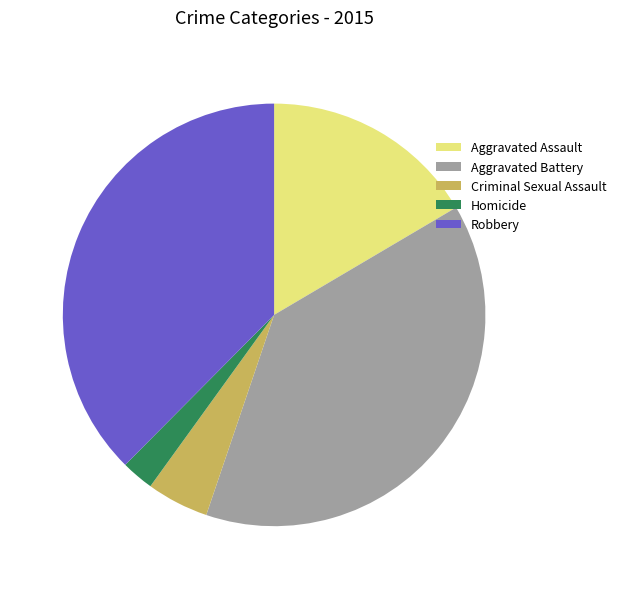

Which slice is the largest?

Aggravated Battery